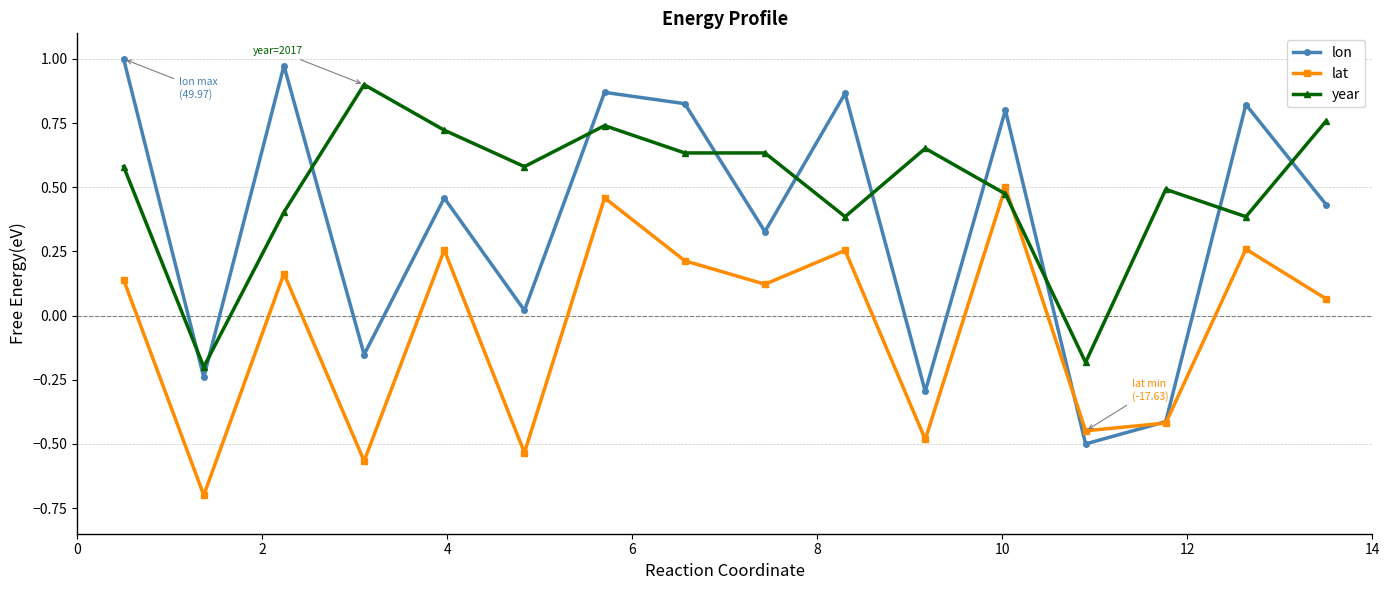

Which series has the largest range (max minus min)?

lon